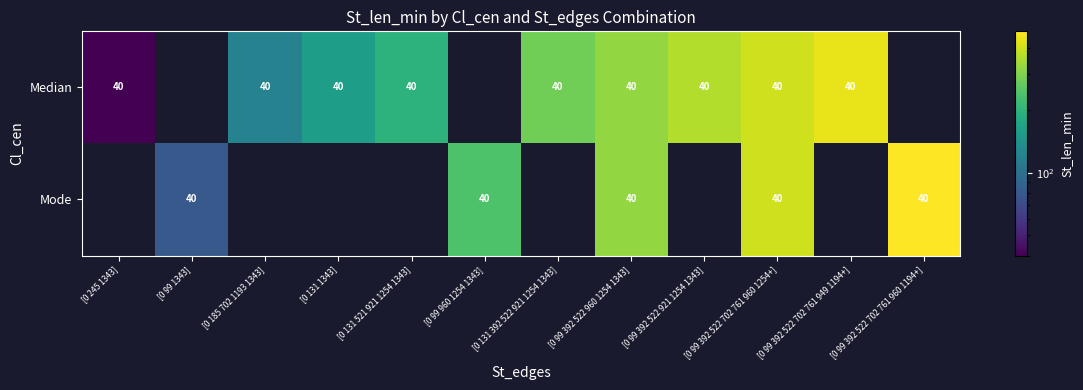

At how many categories does at least one series exceed 62?

11